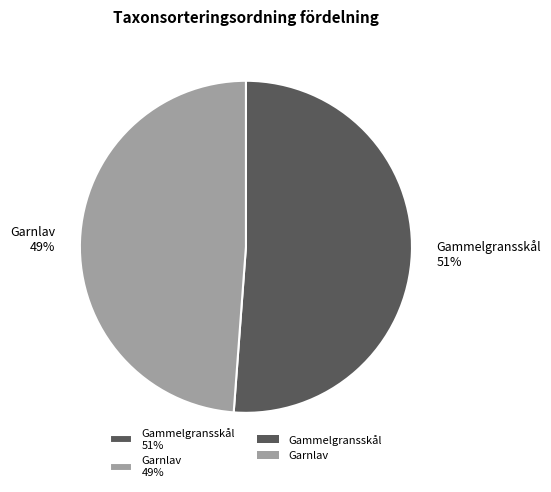

To the nearest percent, what is the average slice percentage?

50%